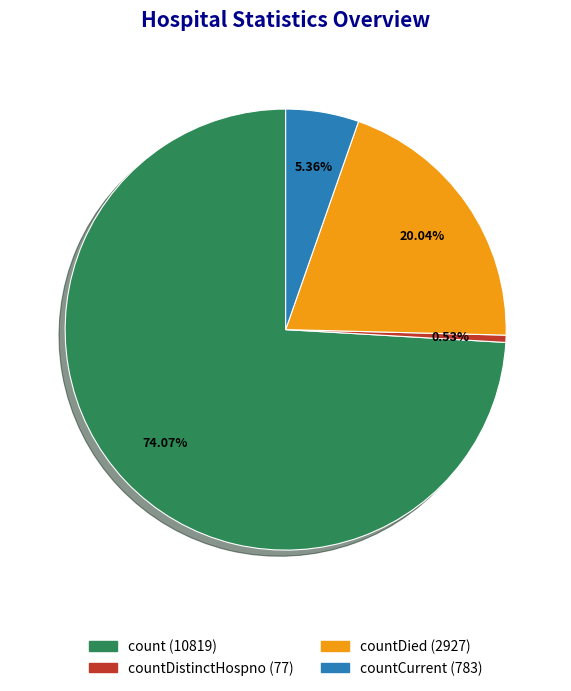

Does any single category account for the majority?

Yes